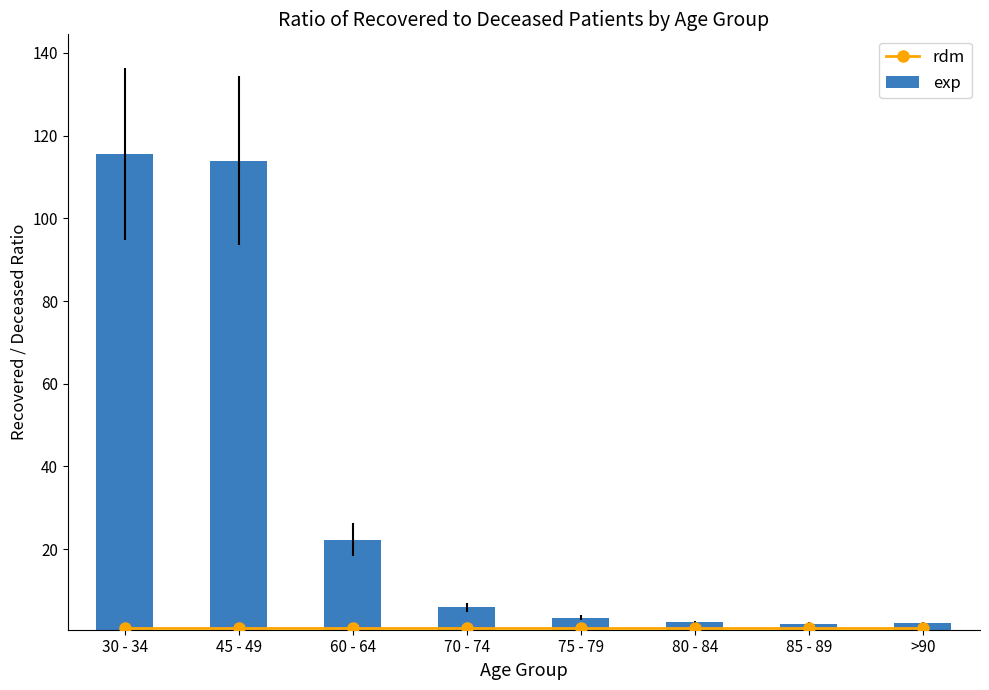

Is it true that rdm equals 1.0 at 70 - 74?

True